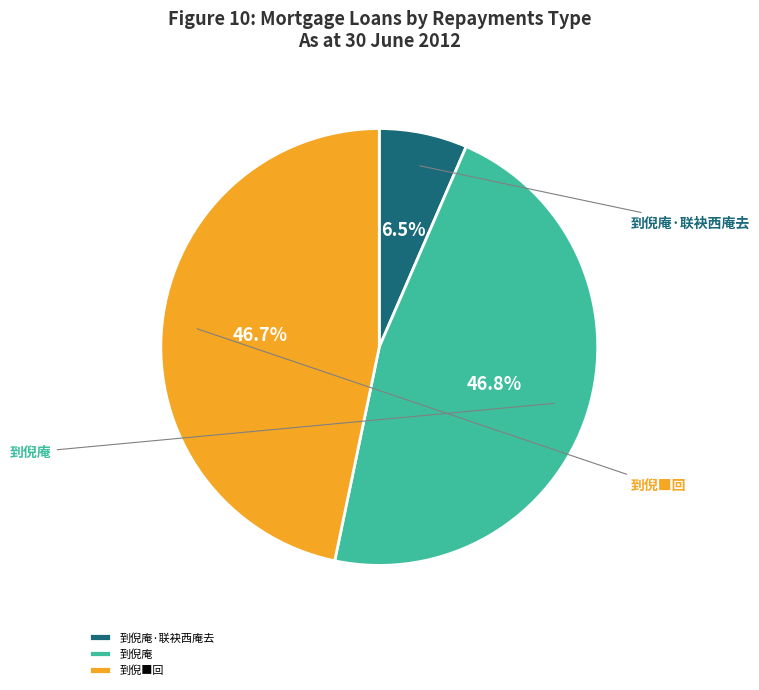

Is there any slice that represents more than half of the pie?

No